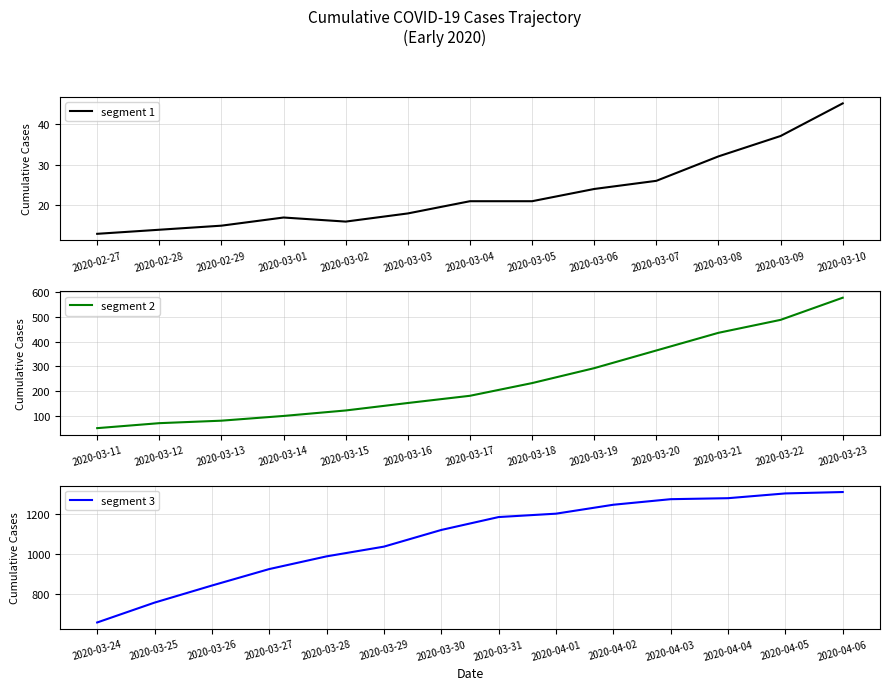

Which category has the highest value across all series?

2020-04-06